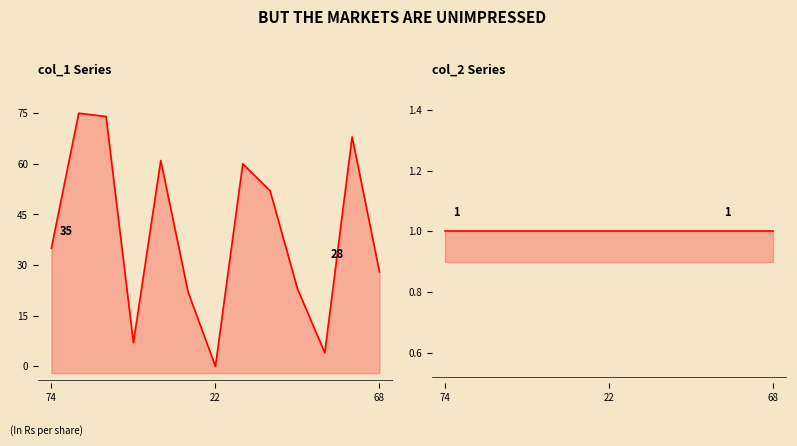

What is the value of the col_1 point at the 10th from the left?

23